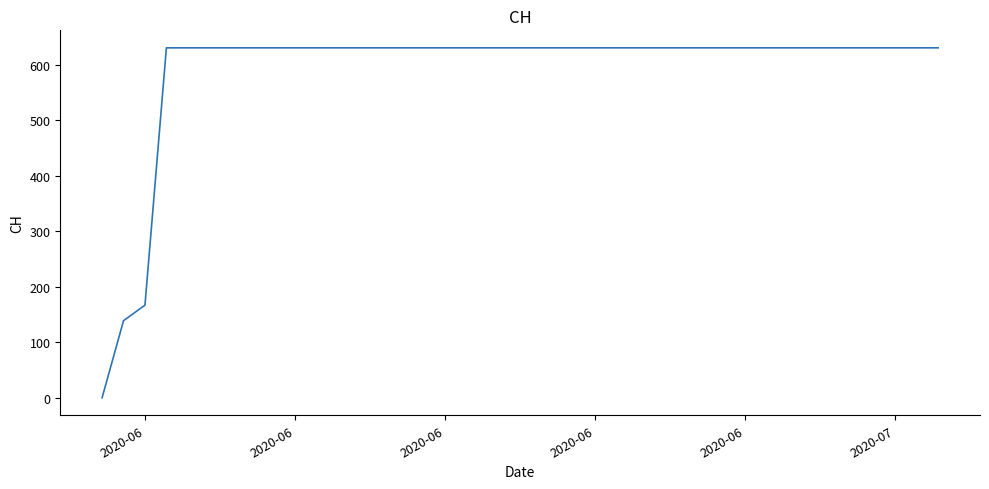

What is the difference between the maximum and minimum values?

631